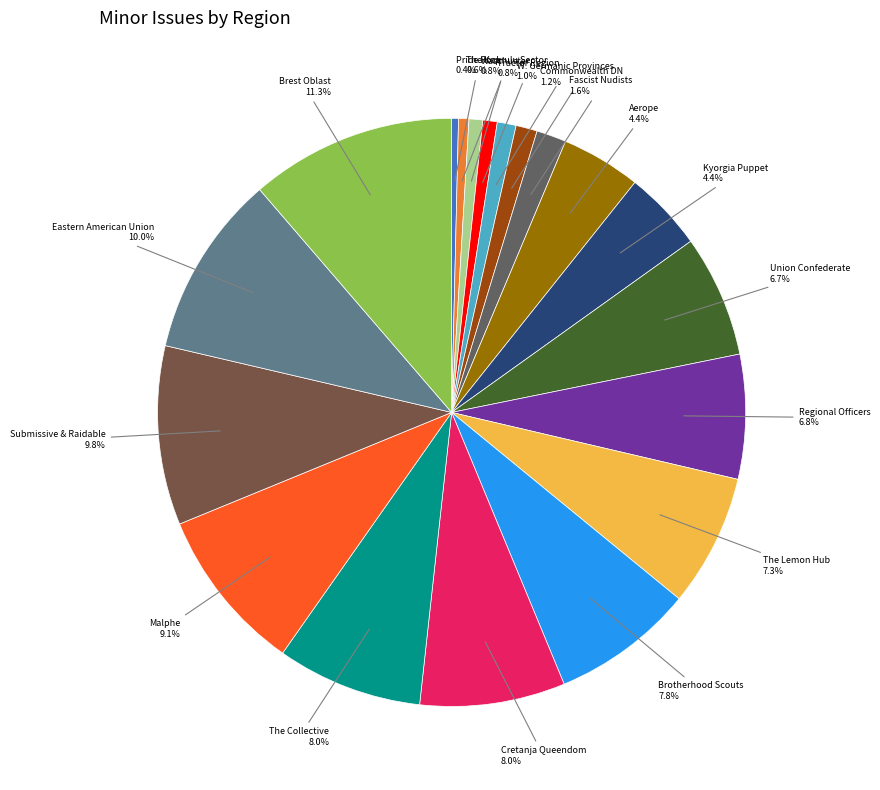

Is the sum of Brotherhood Scouts and The Koprulu Sector greater than half?

No